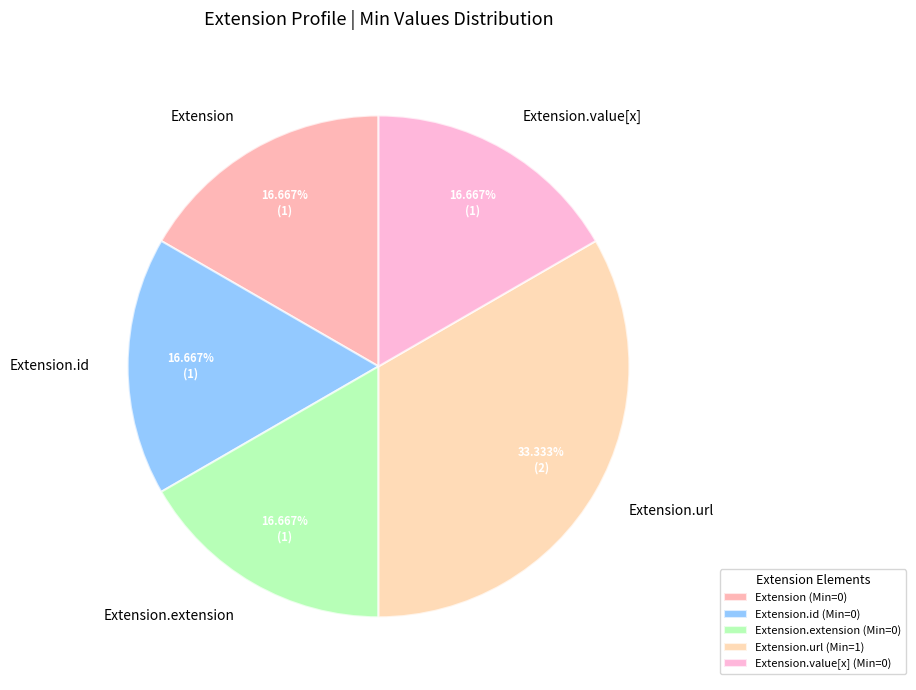

What percentage is NOT represented by Extension.extension?

83.3%